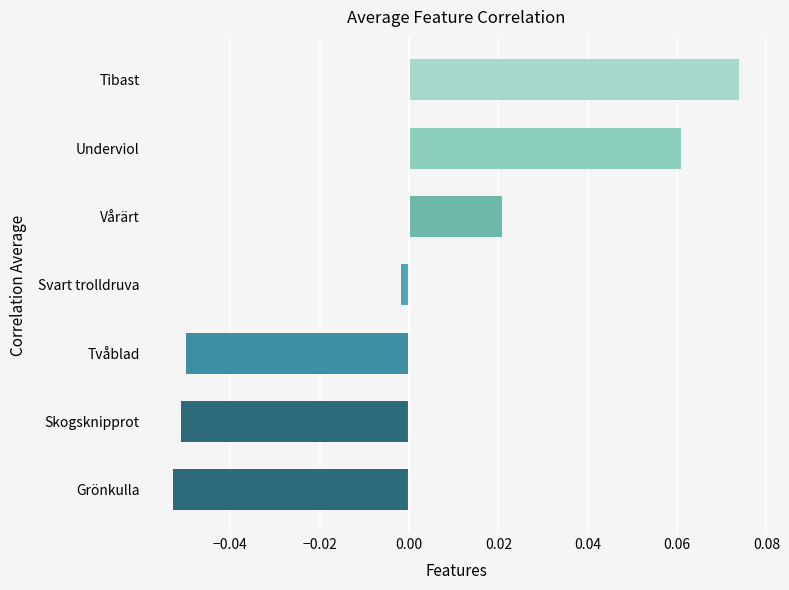

Between Grönkulla and Vårärt, which is larger?

Vårärt